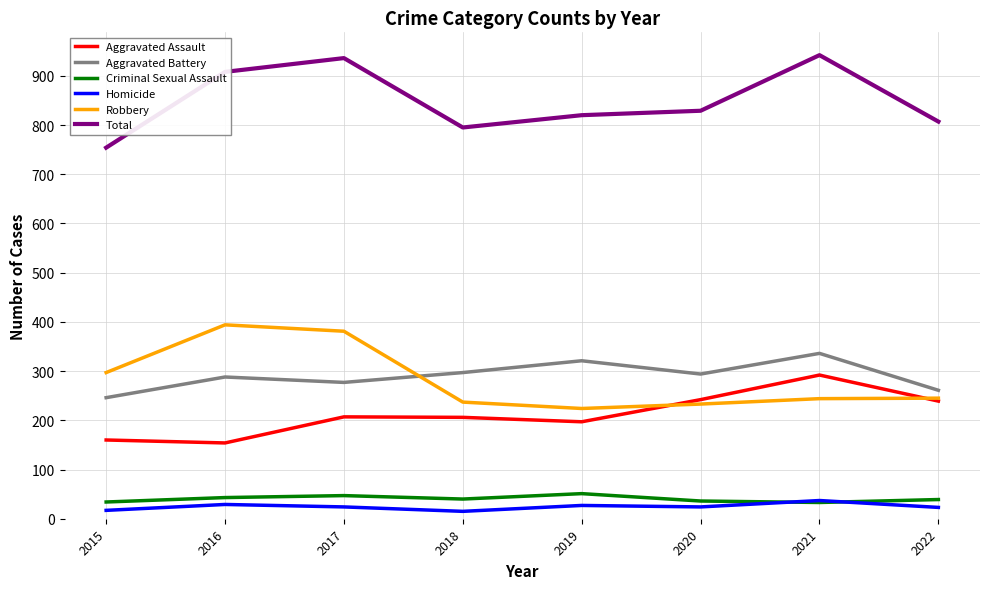

At which label does Robbery first exceed 245?

2015